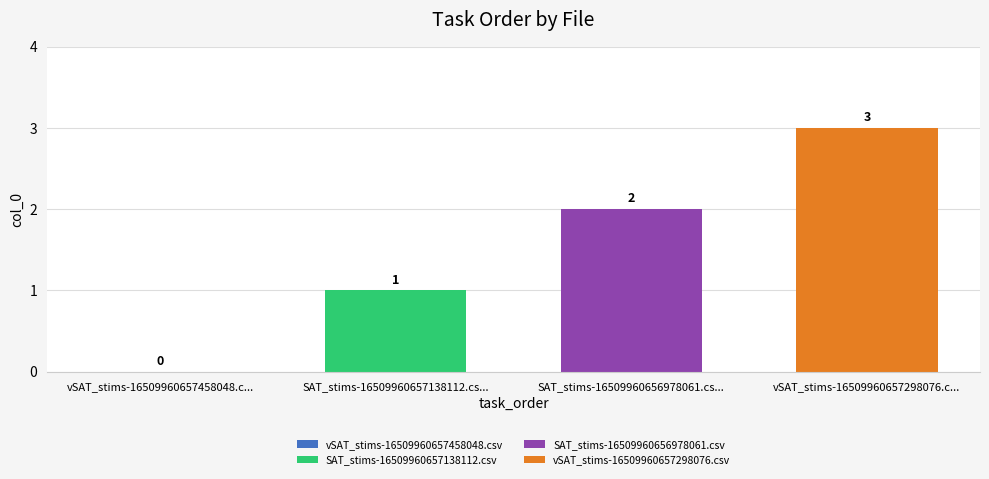

What is the greatest value displayed?

3